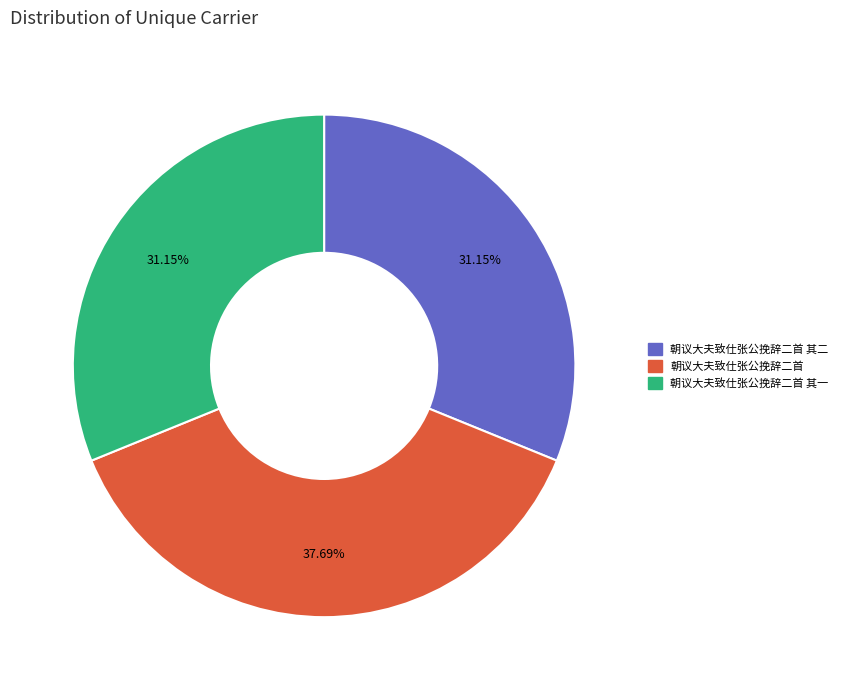

Is there any slice that represents more than half of the pie?

No